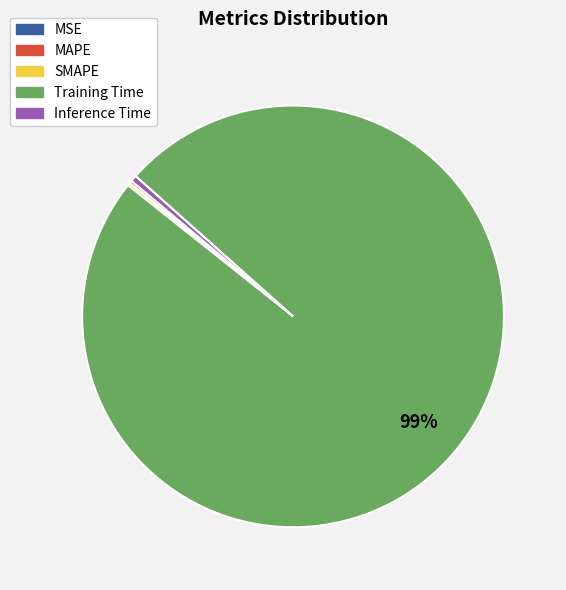

To the nearest percent, what is the average slice percentage?

20%